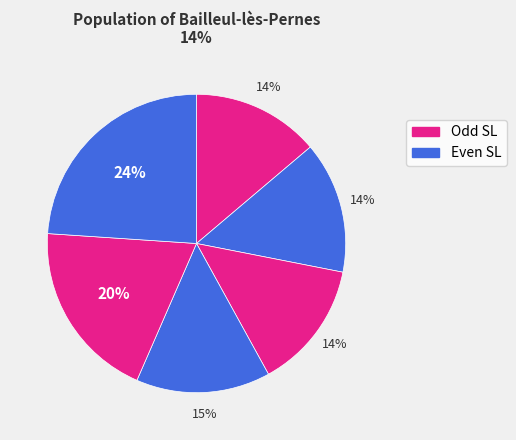

Does any single category account for the majority?

No